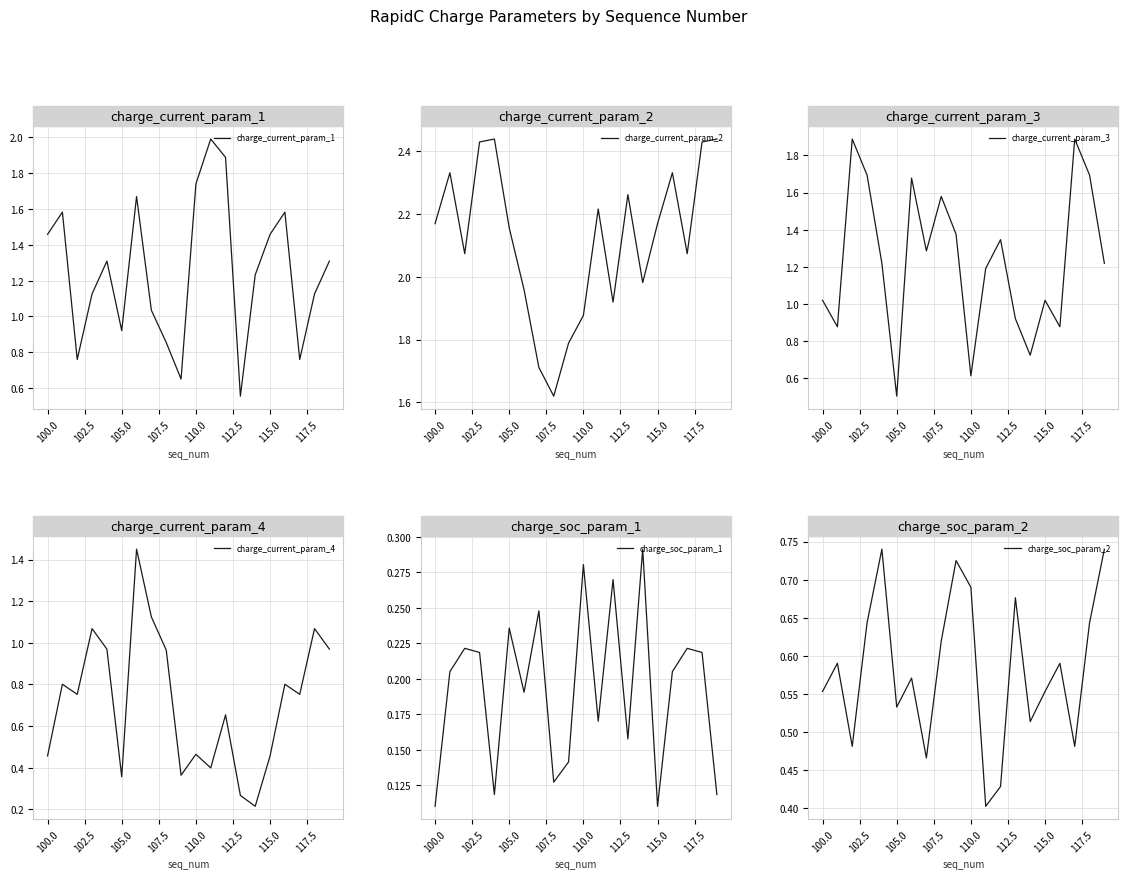

What are all the series names shown in the legend?

charge_current_param_1, charge_current_param_2, charge_current_param_3, charge_current_param_4, charge_soc_param_1, charge_soc_param_2